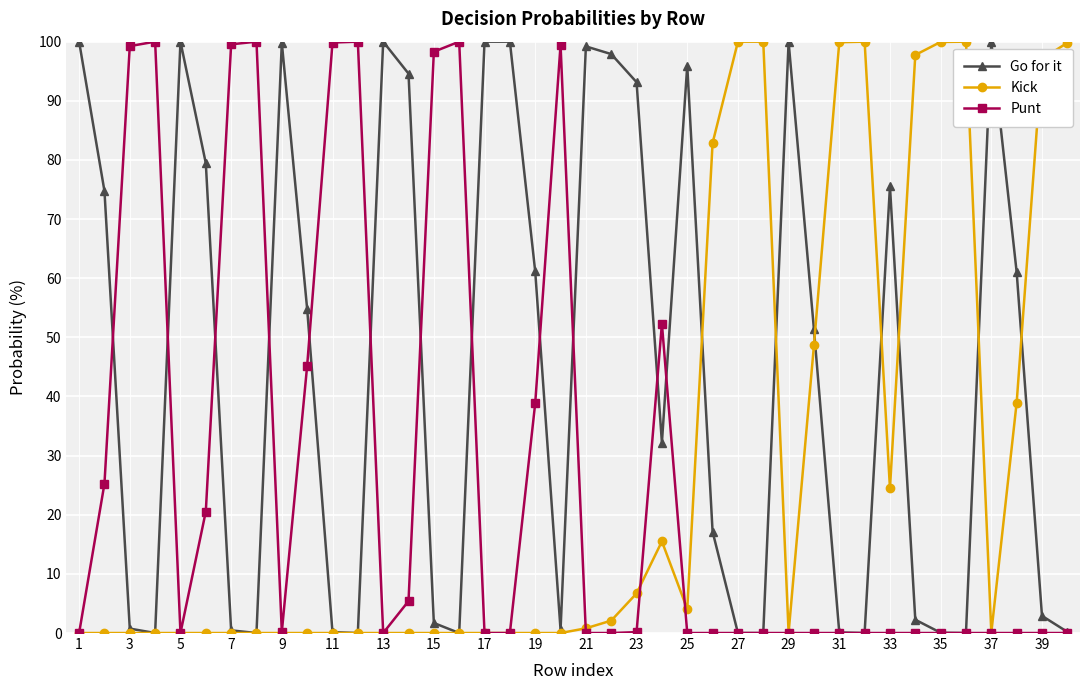

Does the chart have visible grid lines?

Yes